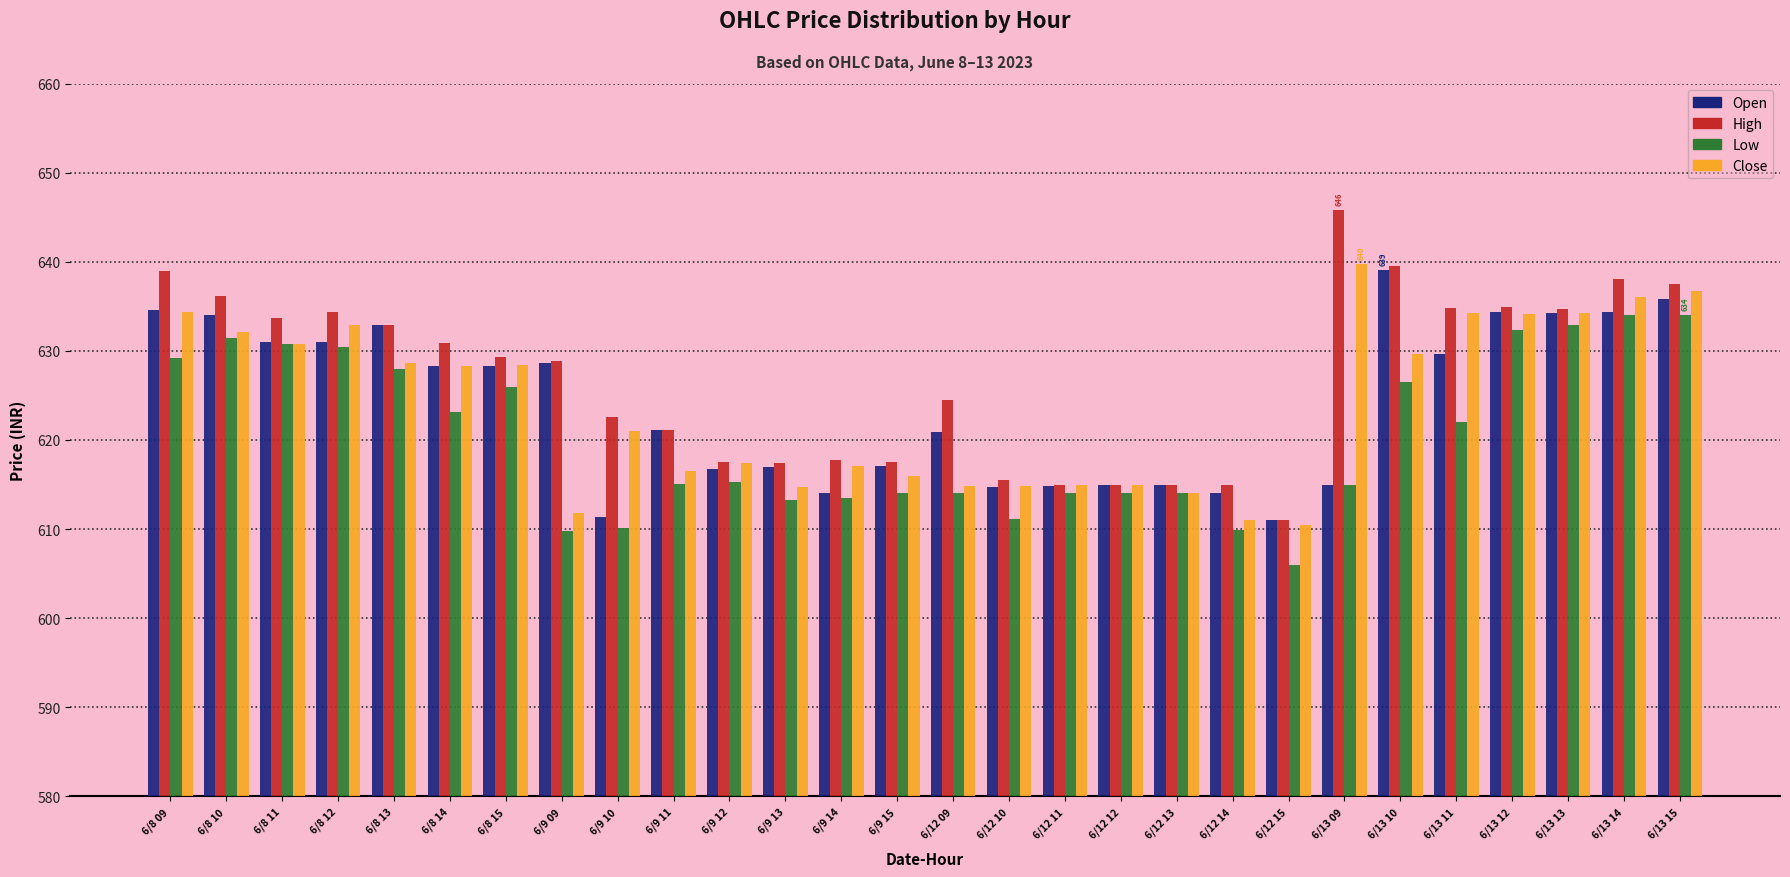

At which category does the chart reach its peak across all series?

6/13 09